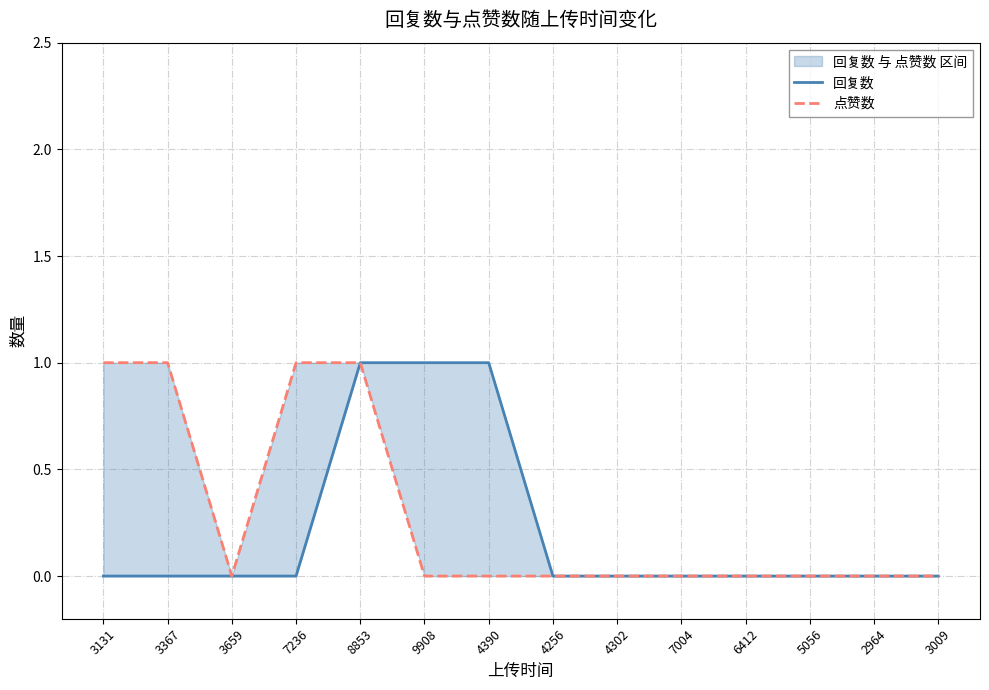

How many lines are shown in the chart?

2